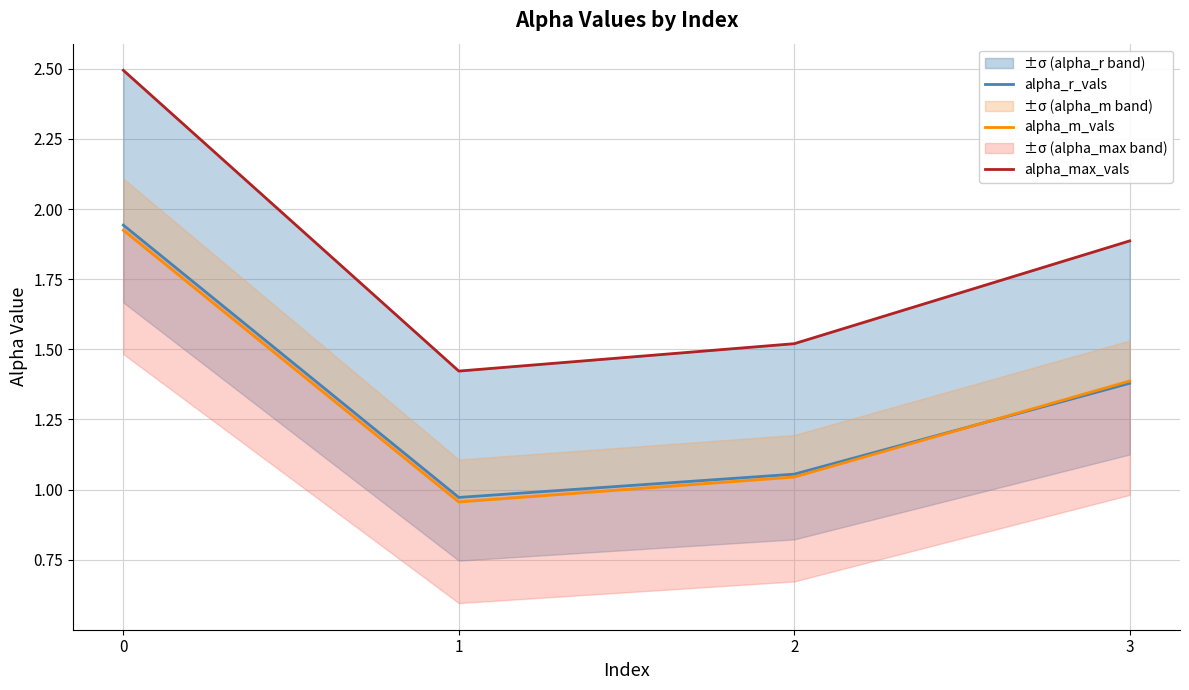

True or false: alpha_max_vals and alpha_r_vals intersect in this chart.

False